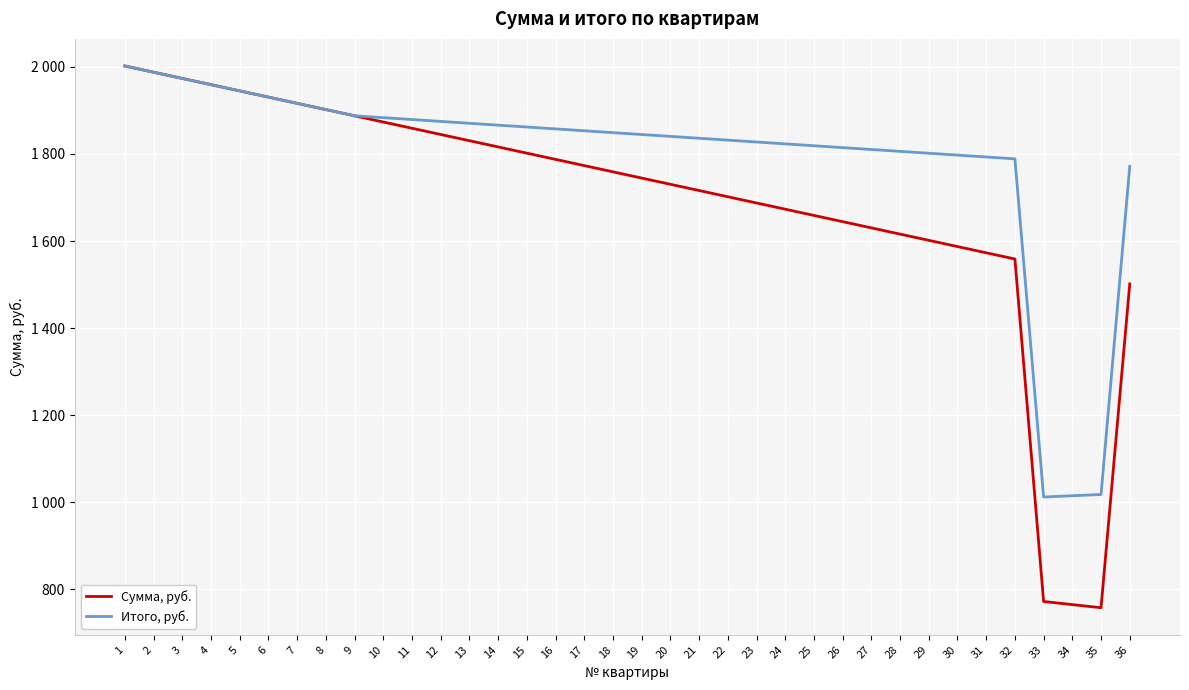

What is the sum of all Сумма, руб. values?

60767.8